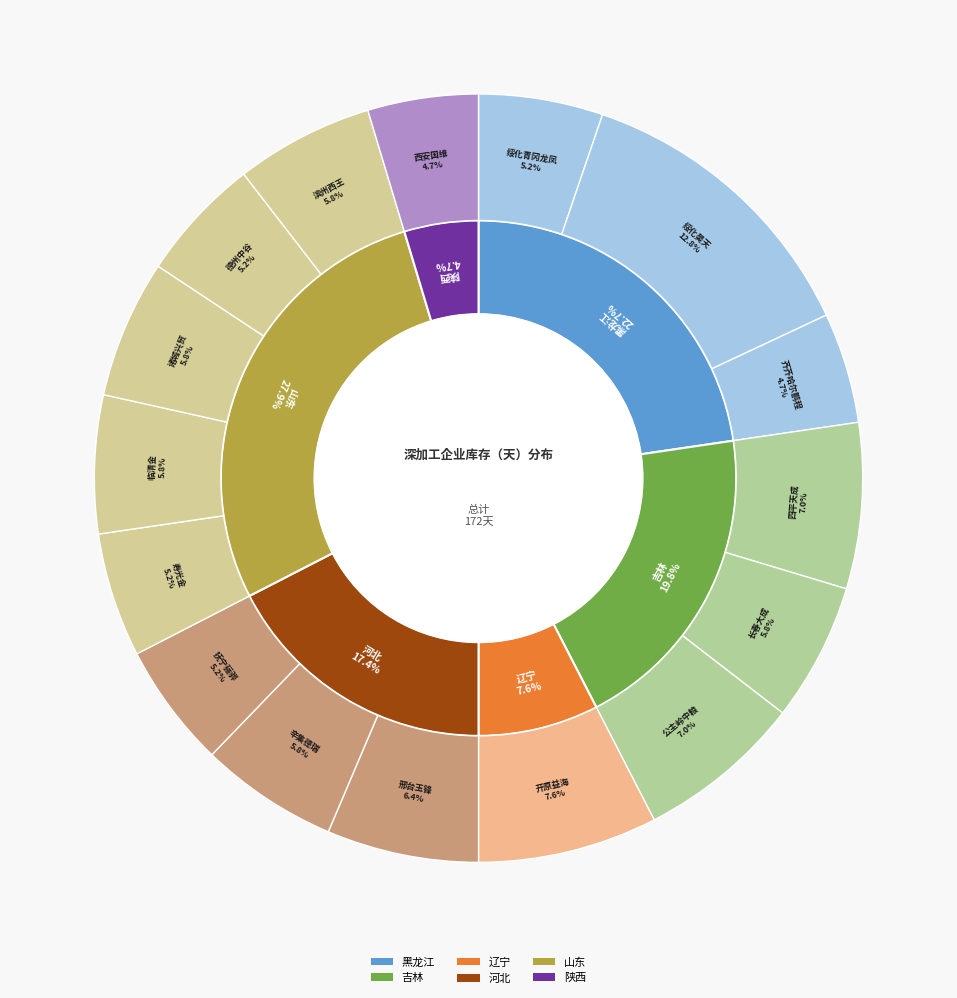

Rank the categories by value from highest to lowest.

绥化昊天, 开原益海, 四平天成, 公主岭中粮, 邢台玉锋, 长春大成, 辛集德瑞, 临清金, 诸城兴贸, 滨州西王, 绥化青冈龙凤, 抚宁骊骅, 寿光金, 德州中谷, 齐齐哈尔鹏程, 西安国维